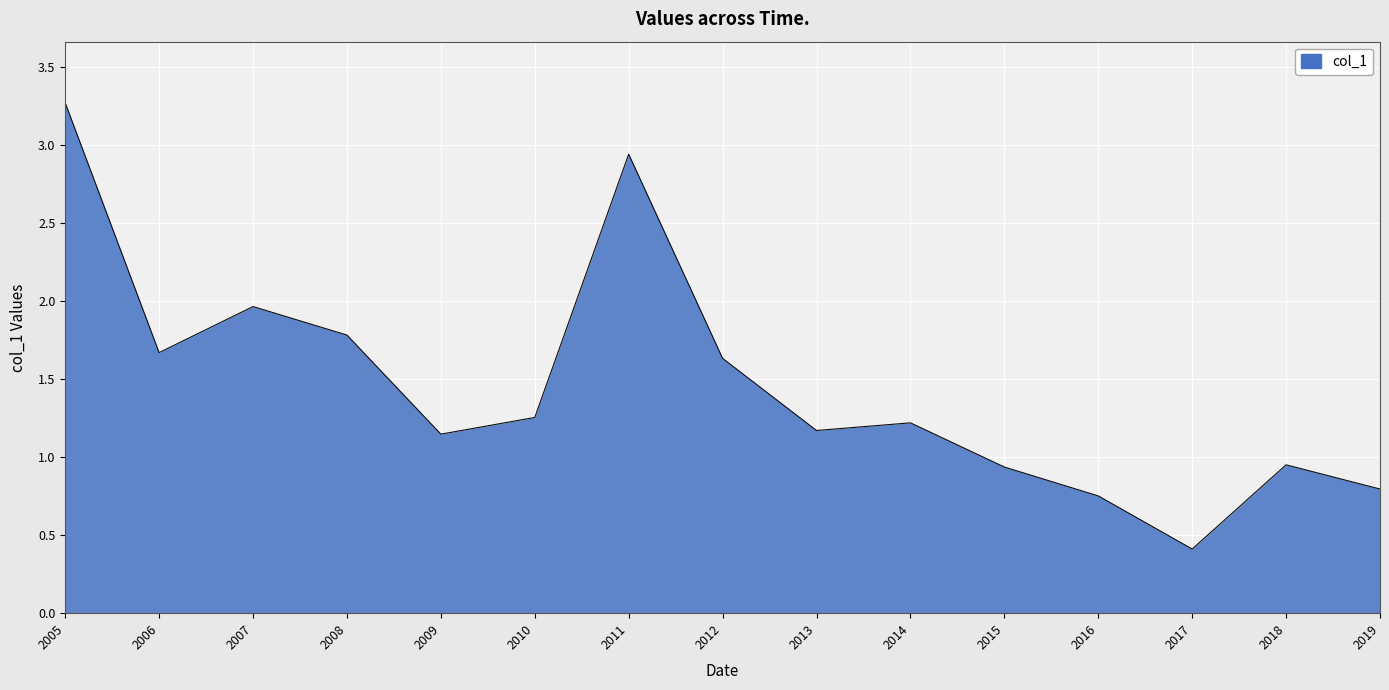

At which category does the chart reach its peak across all series?

2005